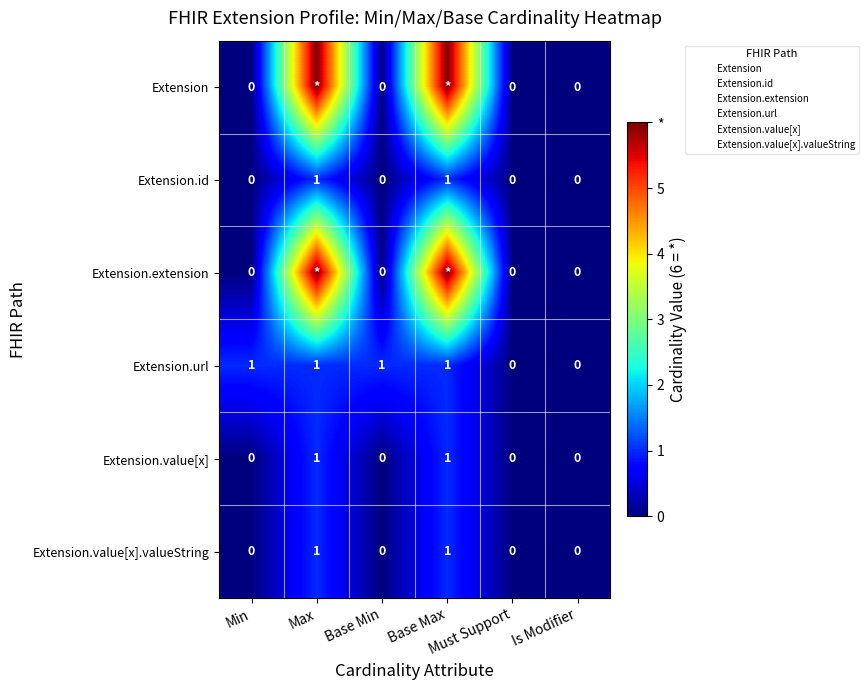

Is it true that Extension.value[x].valueString equals 0 at Min?

False